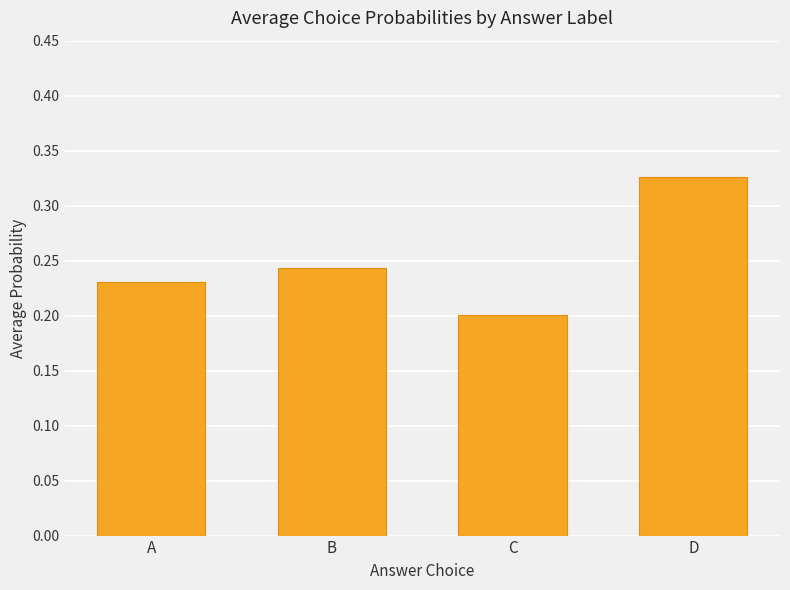

At which label is the value closest to 0?

C